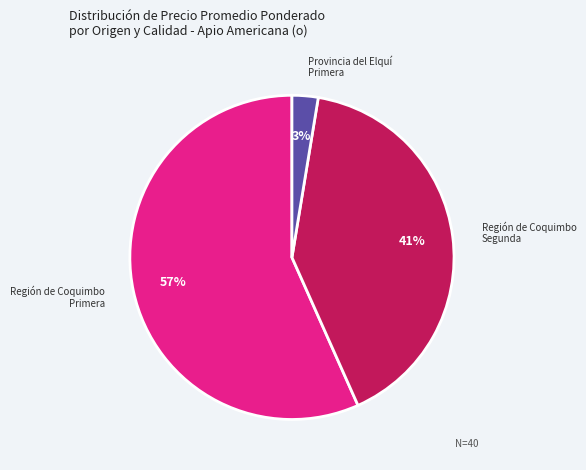

How many slices are in this pie chart?

3